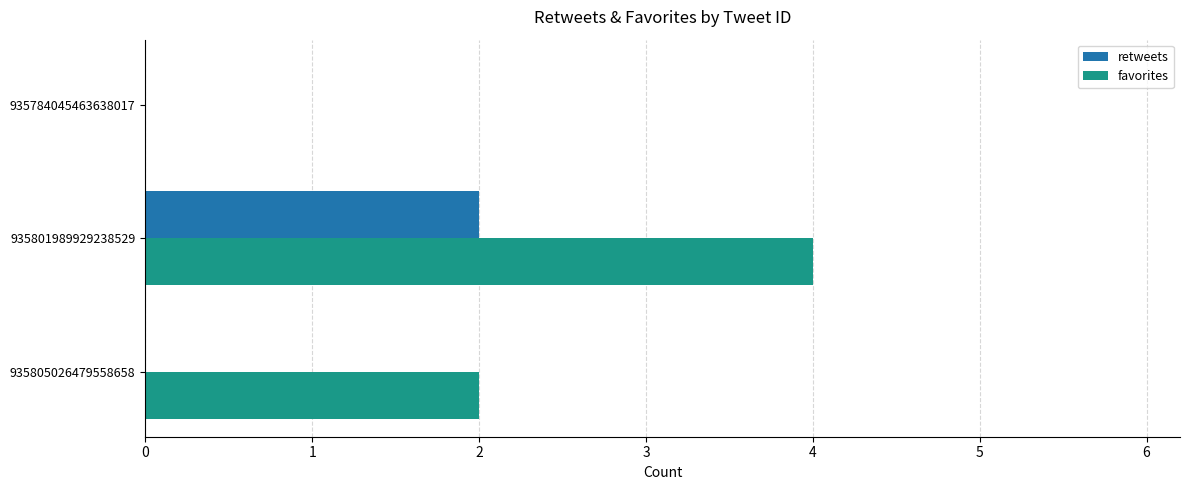

The value of retweets at 935784045463638017 is 0. True or false?

True